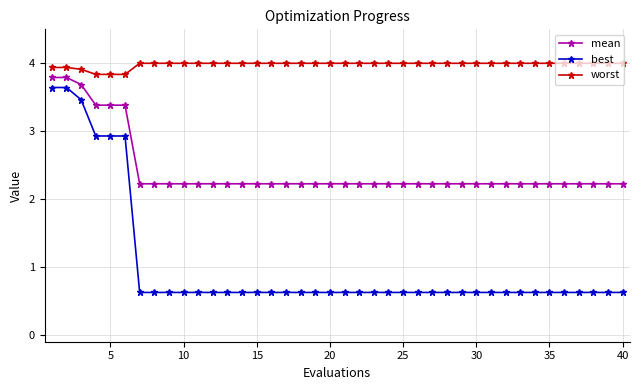

Count the mean values in the range 2 to 3.

34